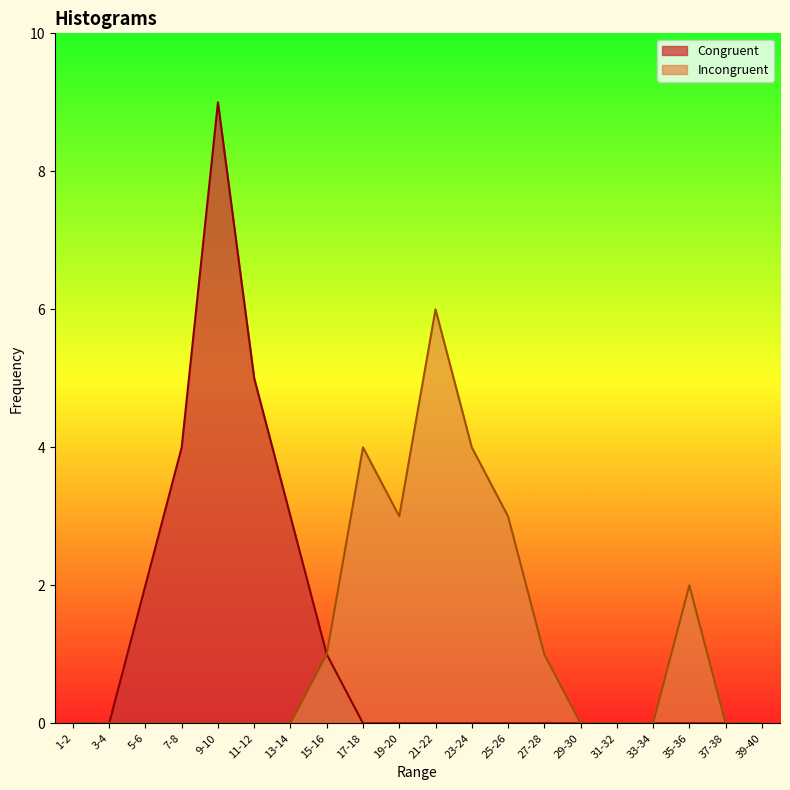

What is the difference between the second highest and second lowest values in the Incongruent series?

4